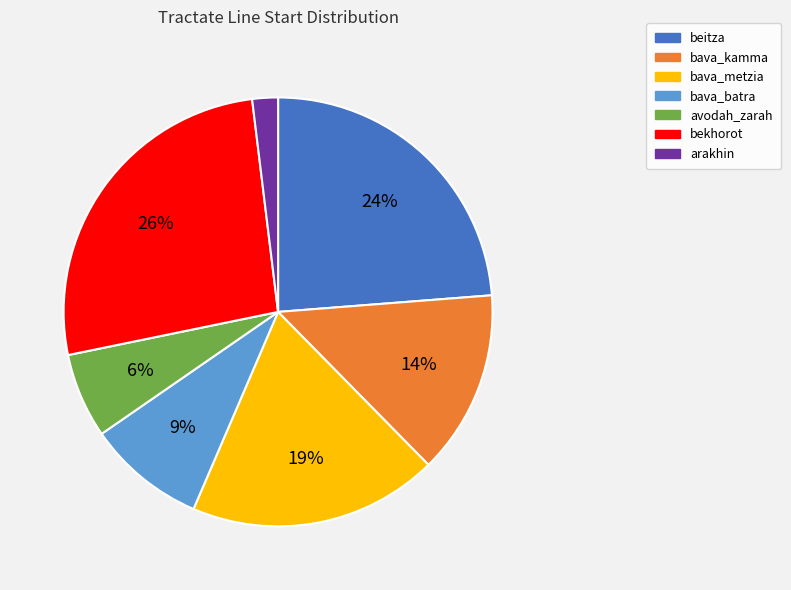

Approximately how many times larger is the value at arakhin compared to bekhorot?

0.1